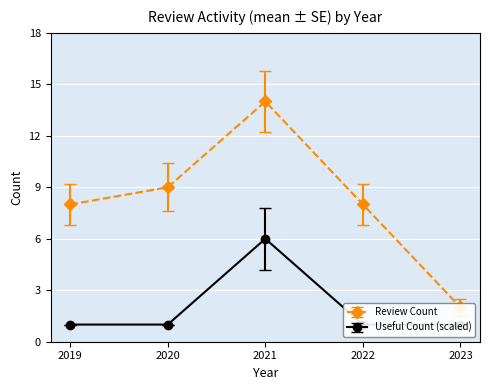

True or false: review_count and review_count_se intersect in this chart.

False